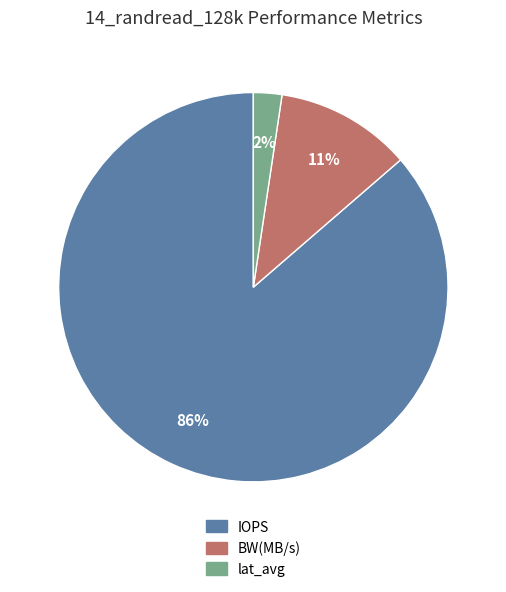

How many slices are in this pie chart?

3